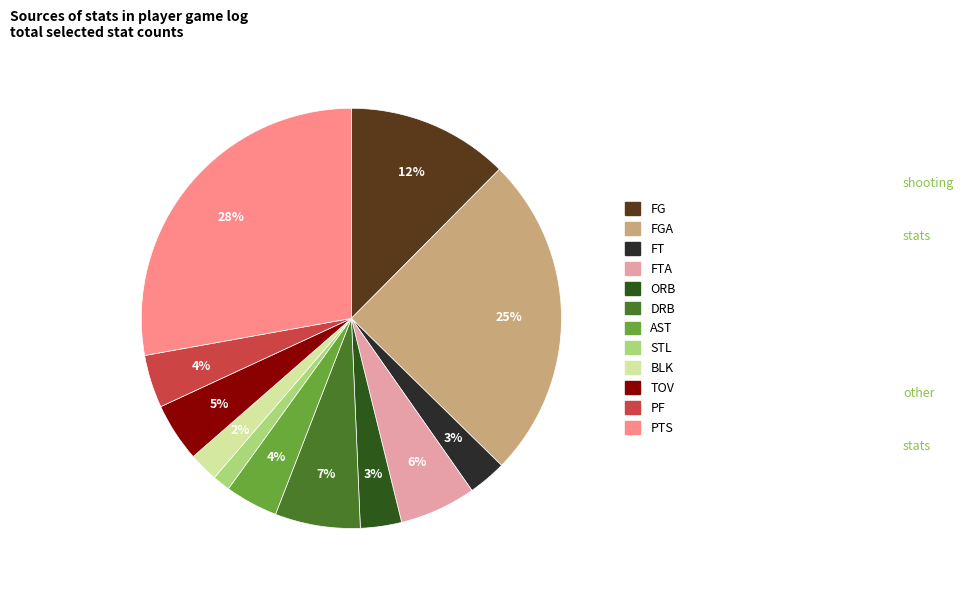

Does any single category account for the majority?

No